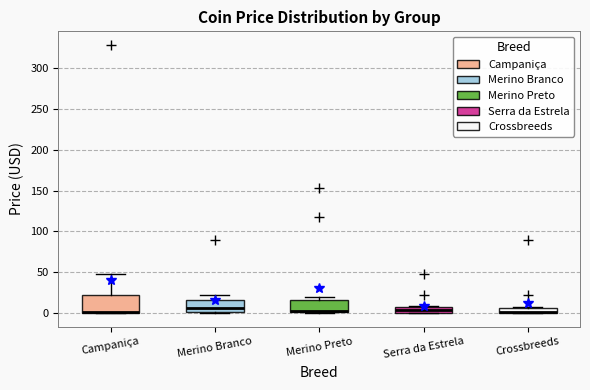

Comparing the boxes themselves (not the whiskers), which one is the tallest?

Campaniça